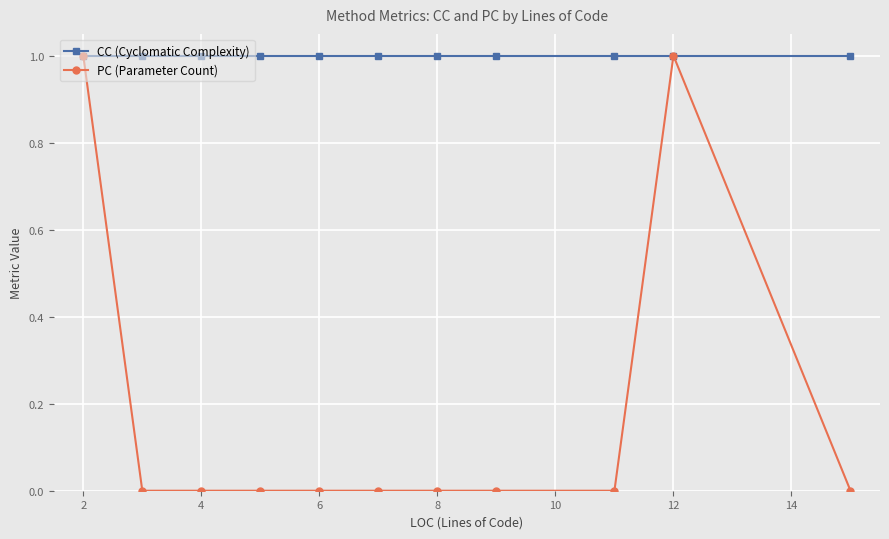

Which series has the largest range (max minus min)?

PC (Parameter Count)